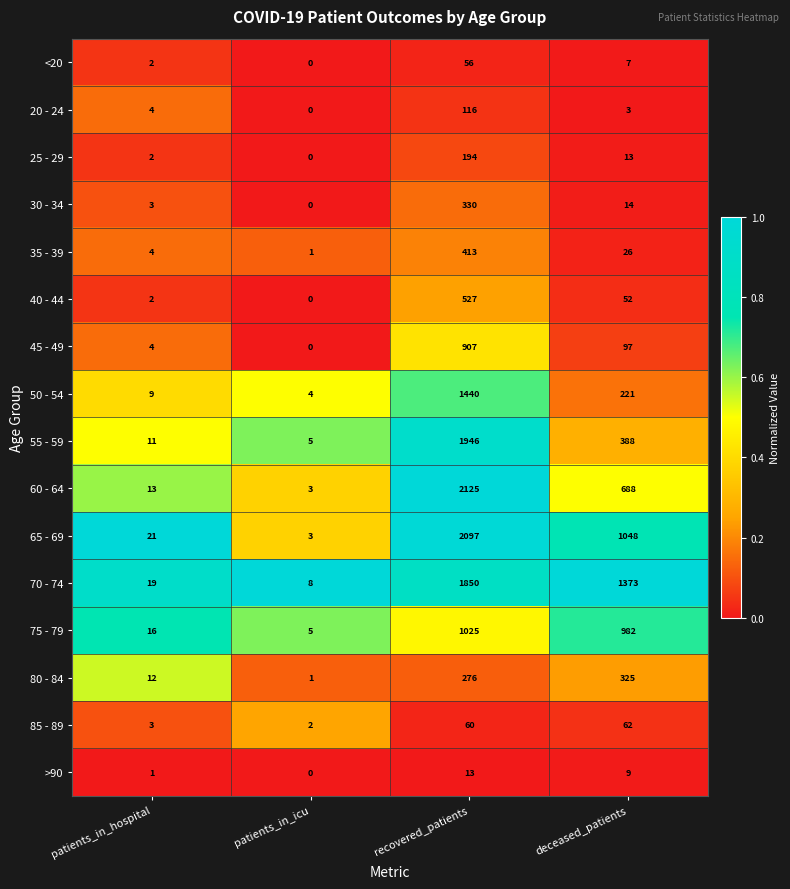

Is it true that 35 - 39 equals 26 at deceased_patients?

True